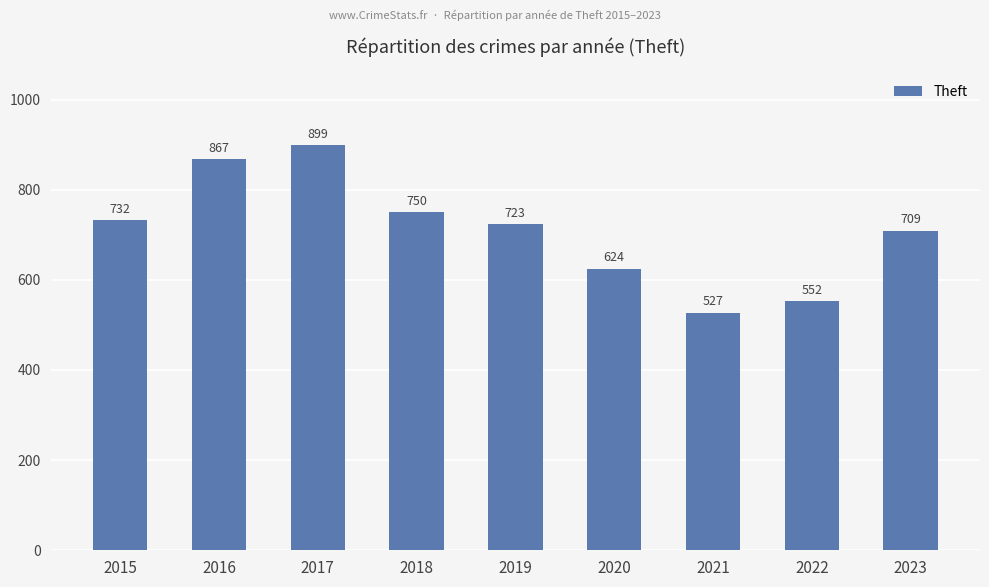

How many bars are there in total?

9